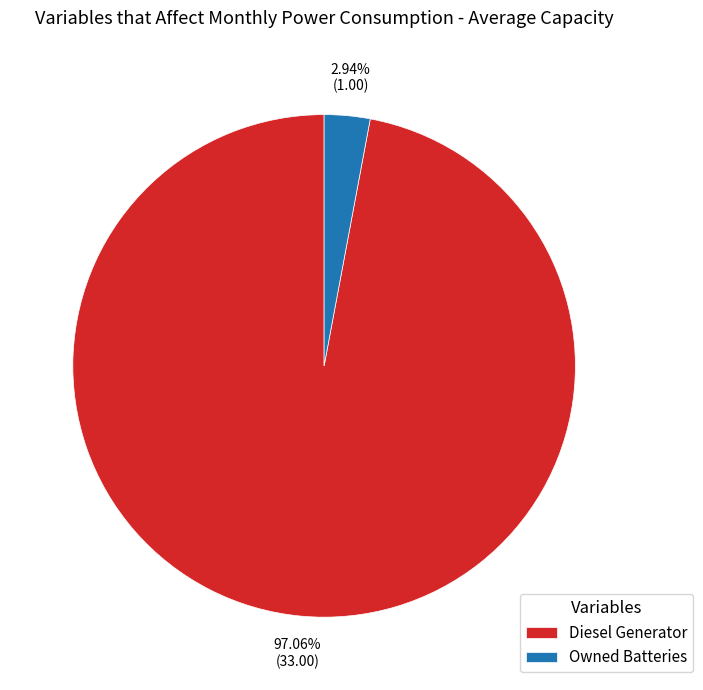

Count the number of slices in the pie.

2